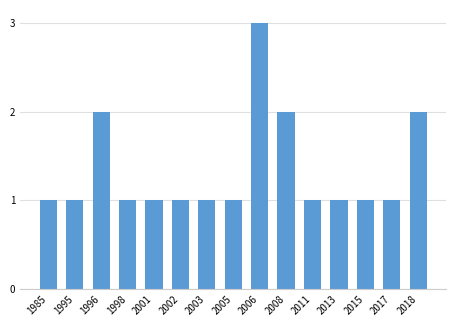

What is the difference between the second highest and second lowest values?

1